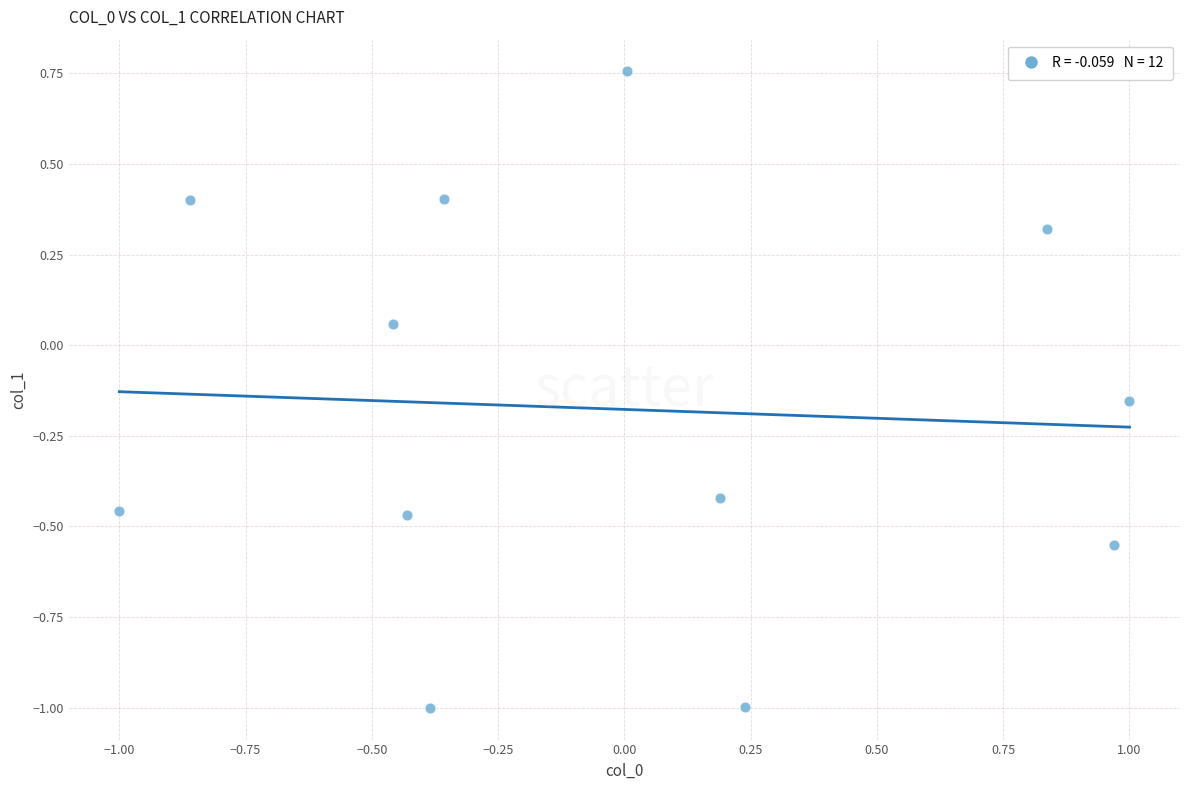

What is the range of Y values (max minus min)?

1.8